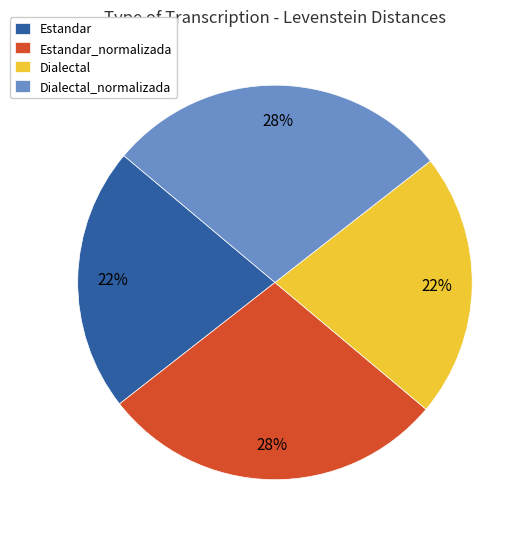

Which has a higher value, Estandar_normalizada or Estandar?

Estandar_normalizada